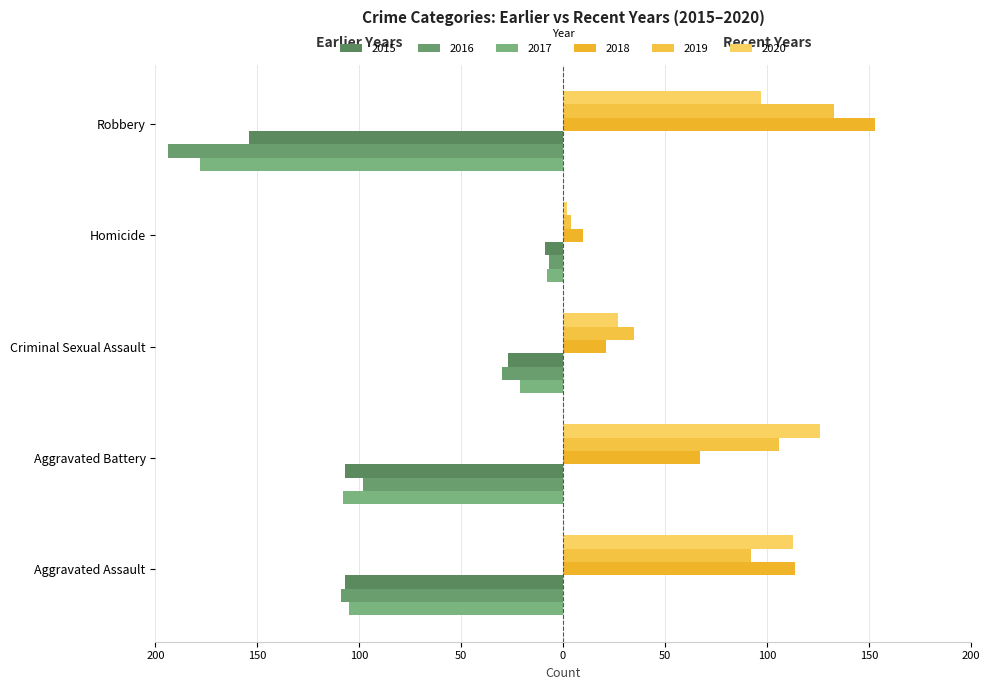

List the labels in order of 2015 value, largest first.

Homicide, Criminal Sexual Assault, Aggravated Assault, Aggravated Battery, Robbery